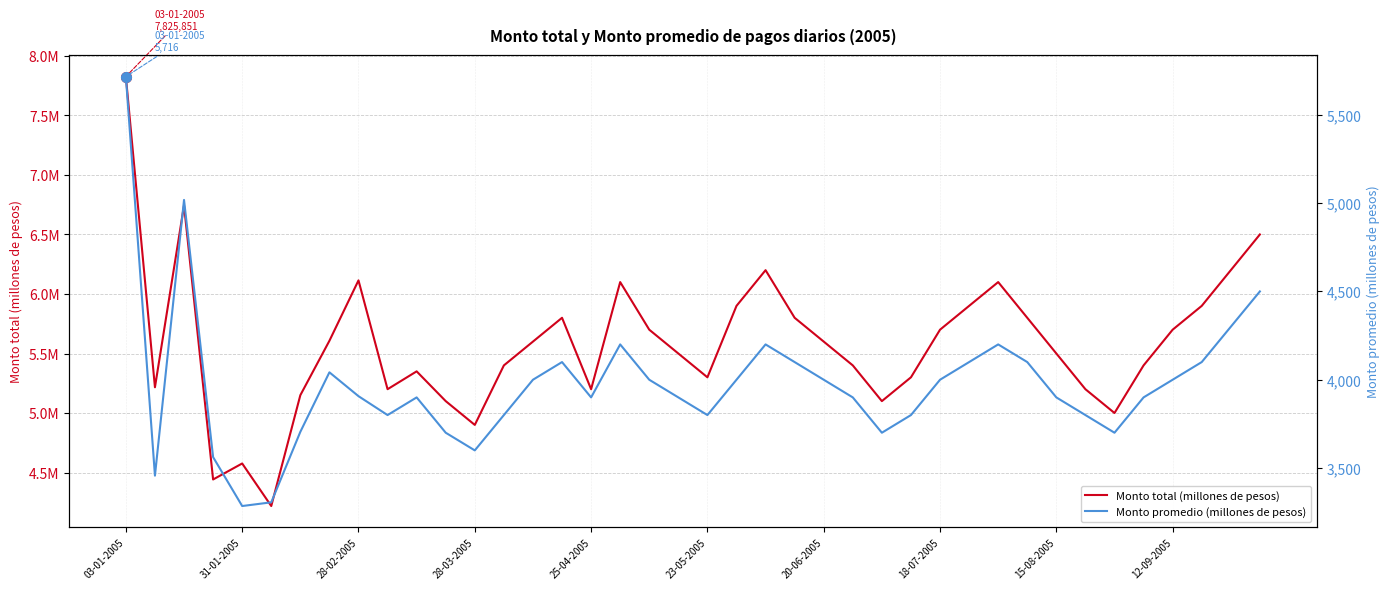

What is the highest value of the Monto promedio (millones de pesos) series?

5716